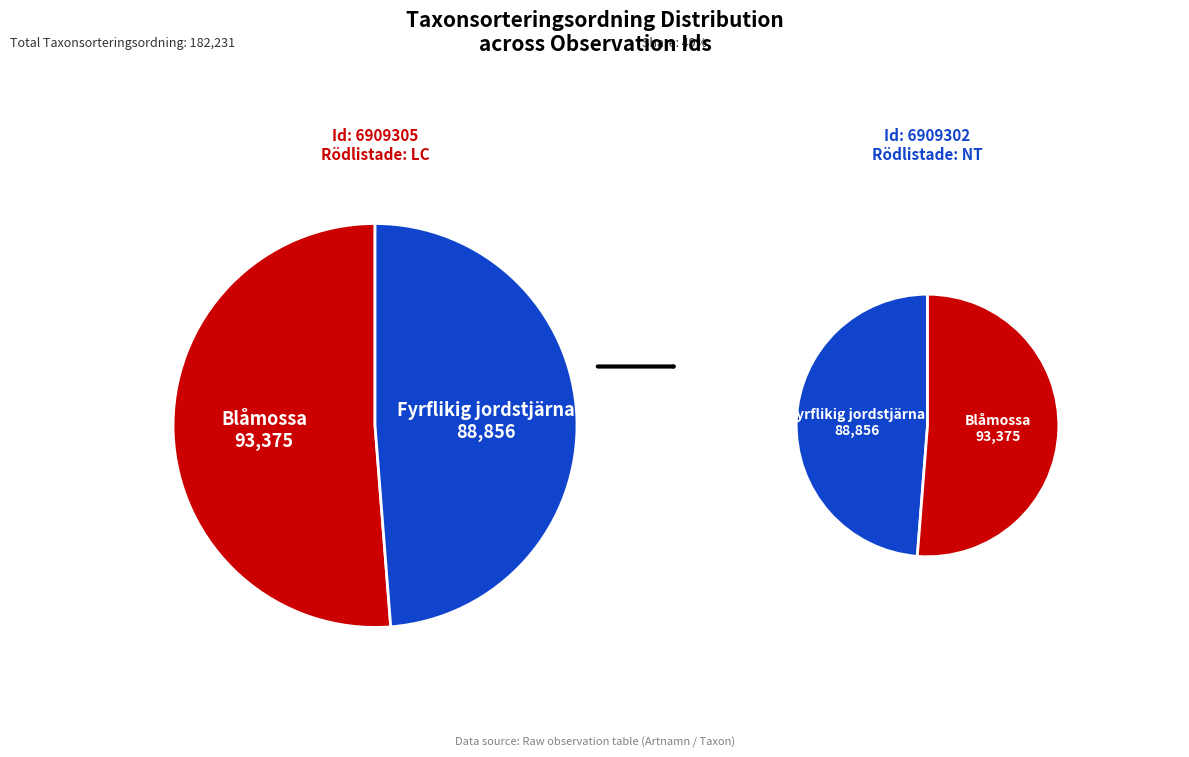

Between 6909302 and 6909305, which is larger?

6909305